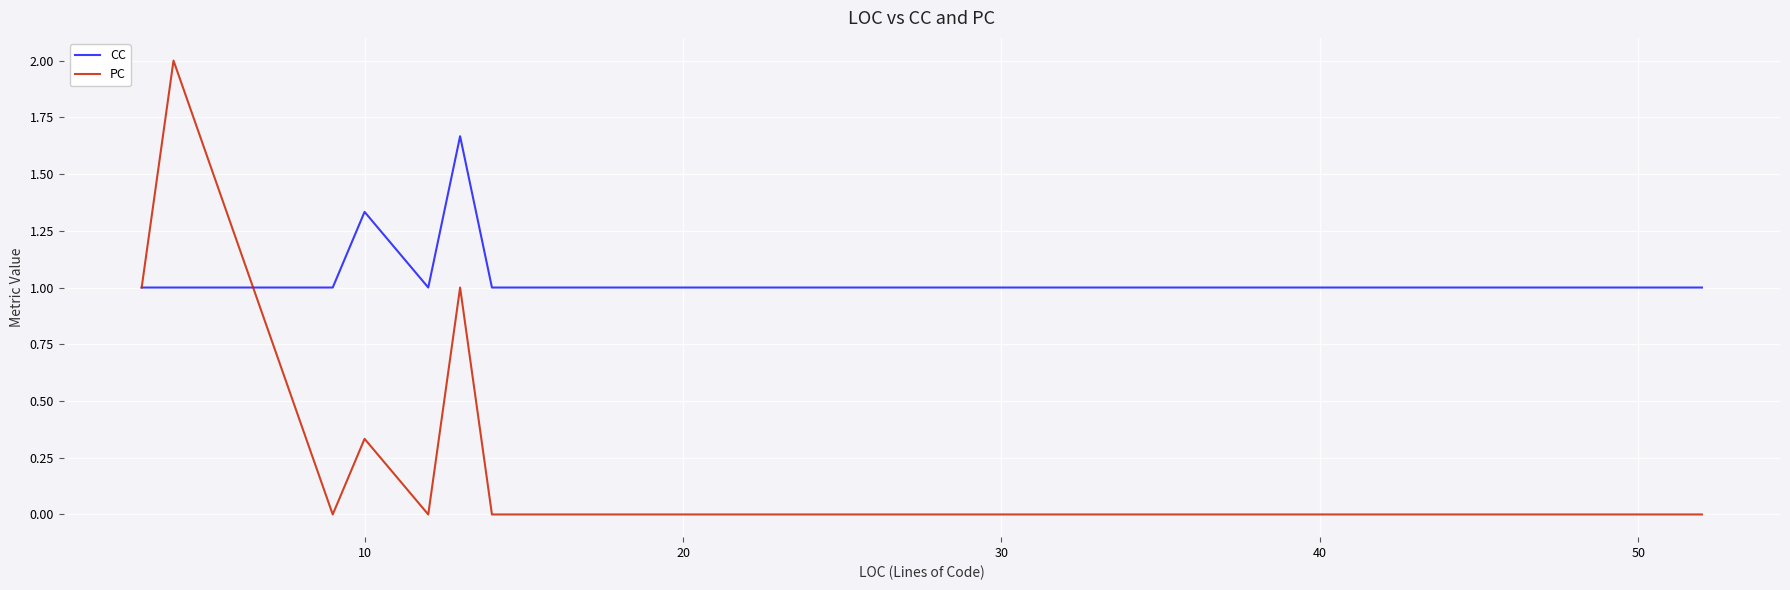

What is the lowest value of the CC series?

1.0